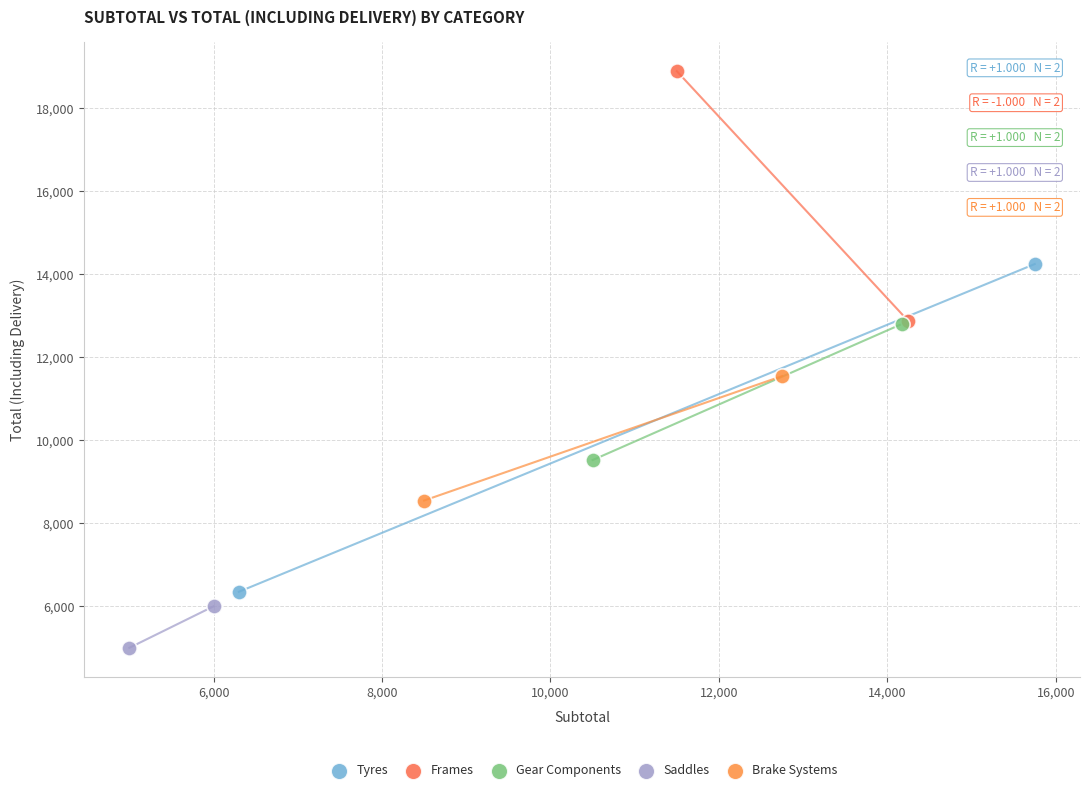

What are all the series names shown in the legend?

Tyres, Frames, Gear Components, Saddles, Brake Systems